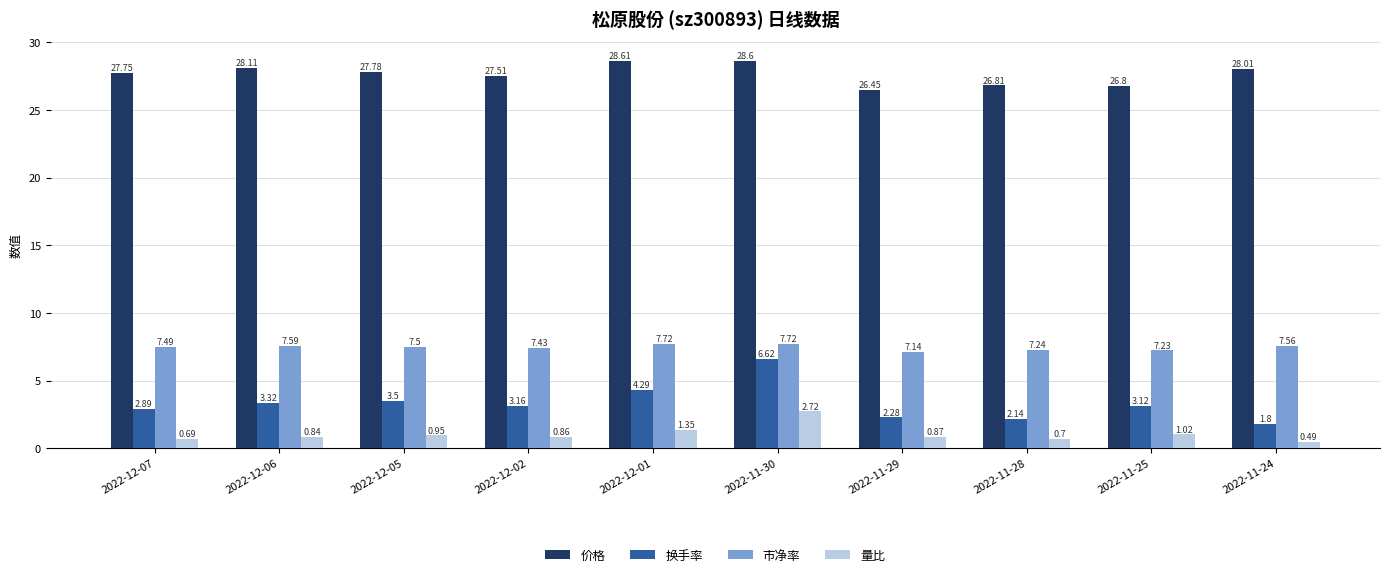

What is the total value across all series at 2022-11-29?

36.7